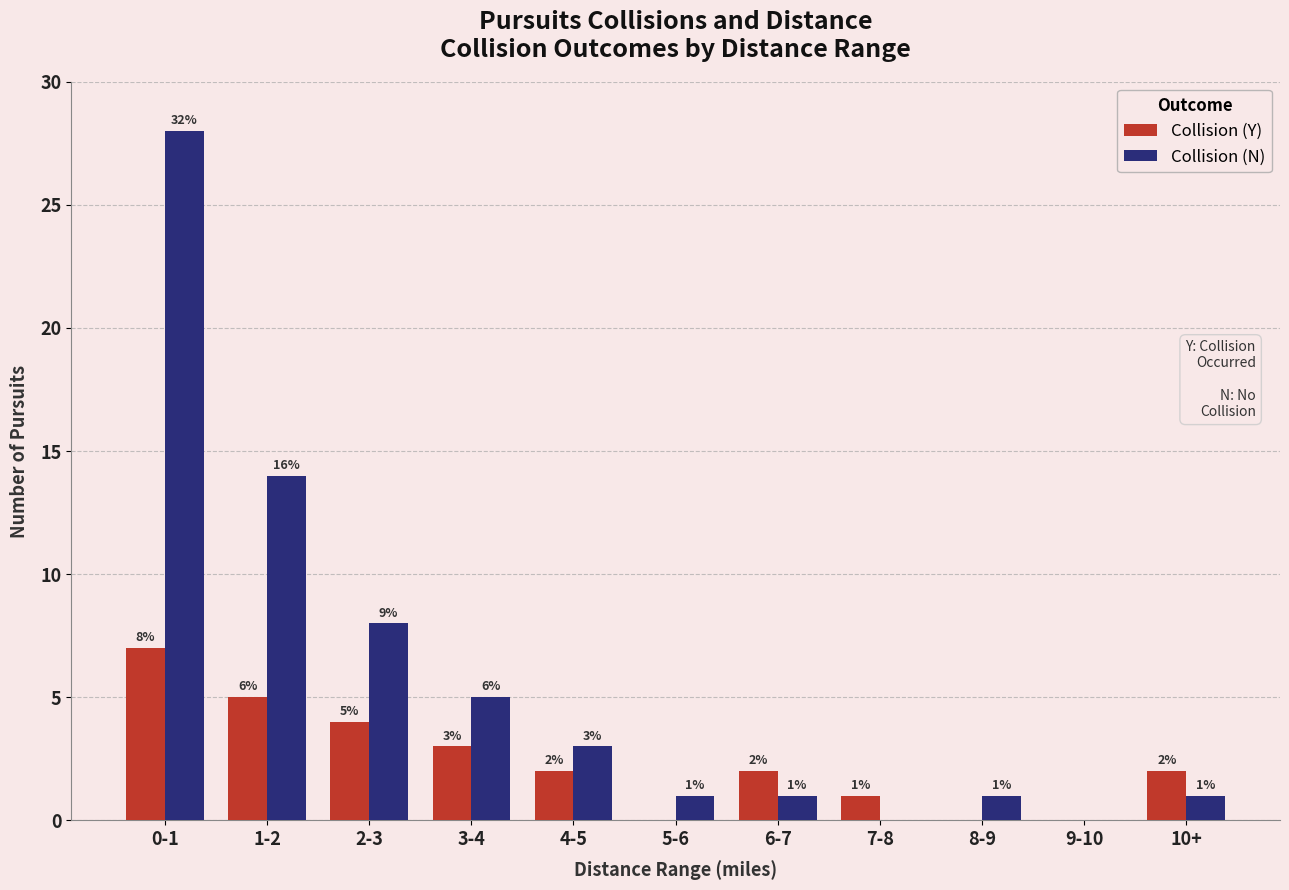

What is the maximum value for Collision (N)?

28